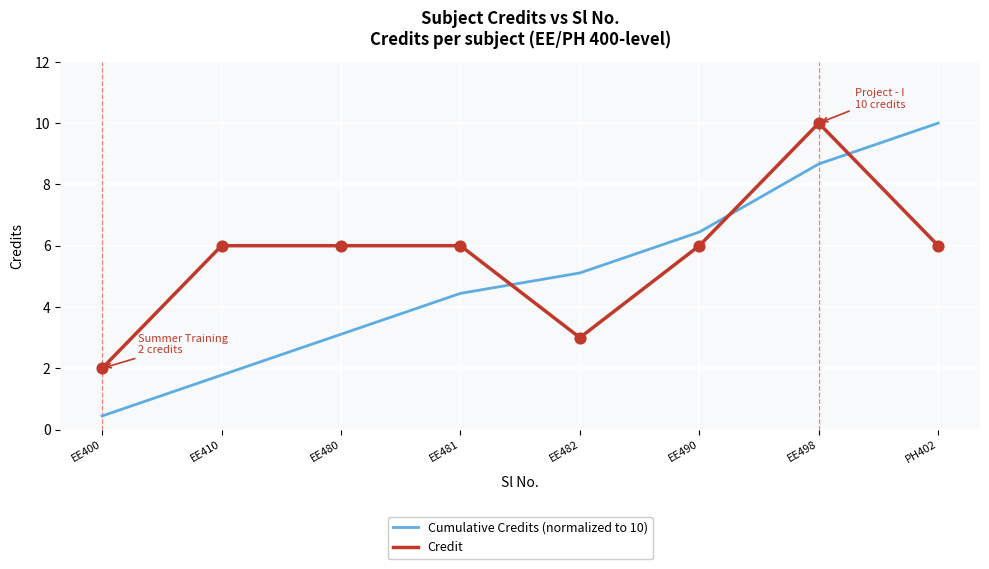

Which series has the largest total across all categories?

Credit